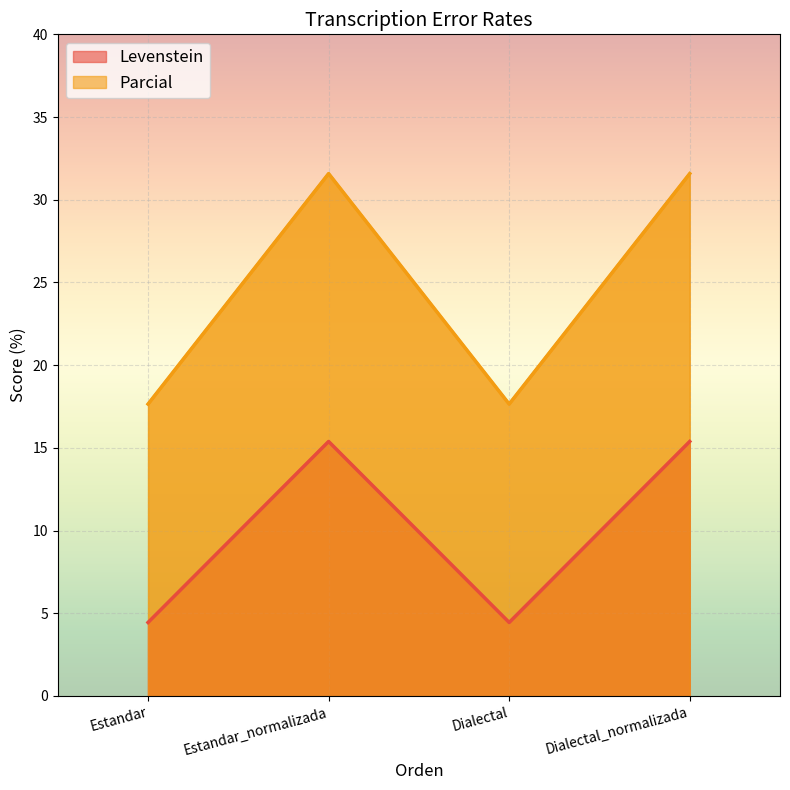

What is the difference between the Levenstein values at Dialectal and Dialectal_normalizada?

10.9